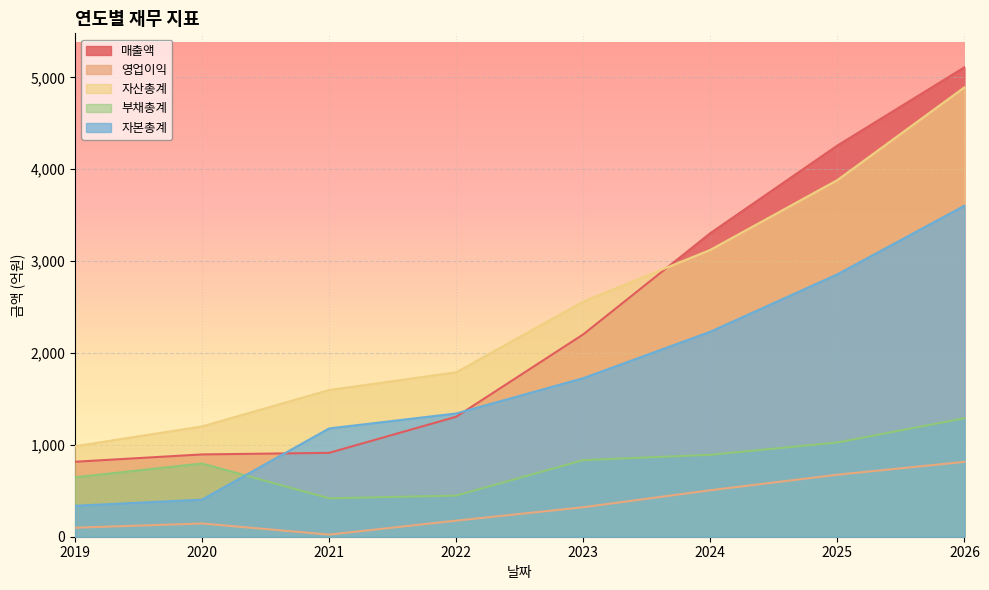

What is the spread (max minus min) of values at 2019?

887